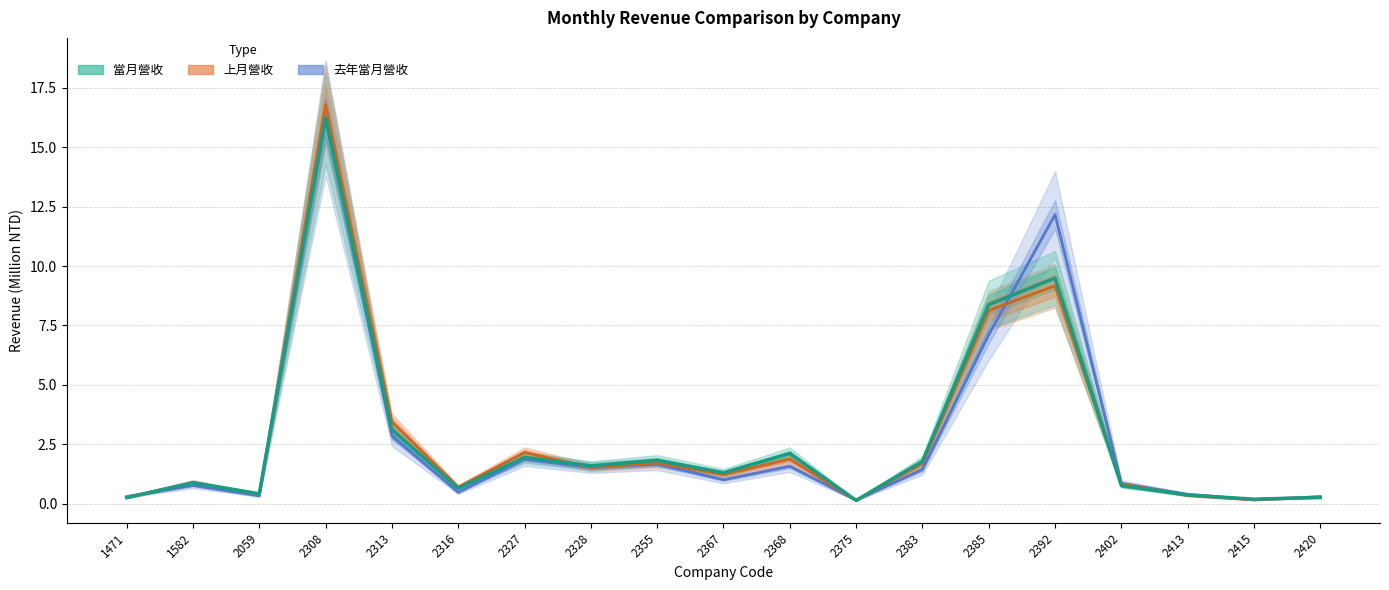

How many distinct data groups are displayed?

3